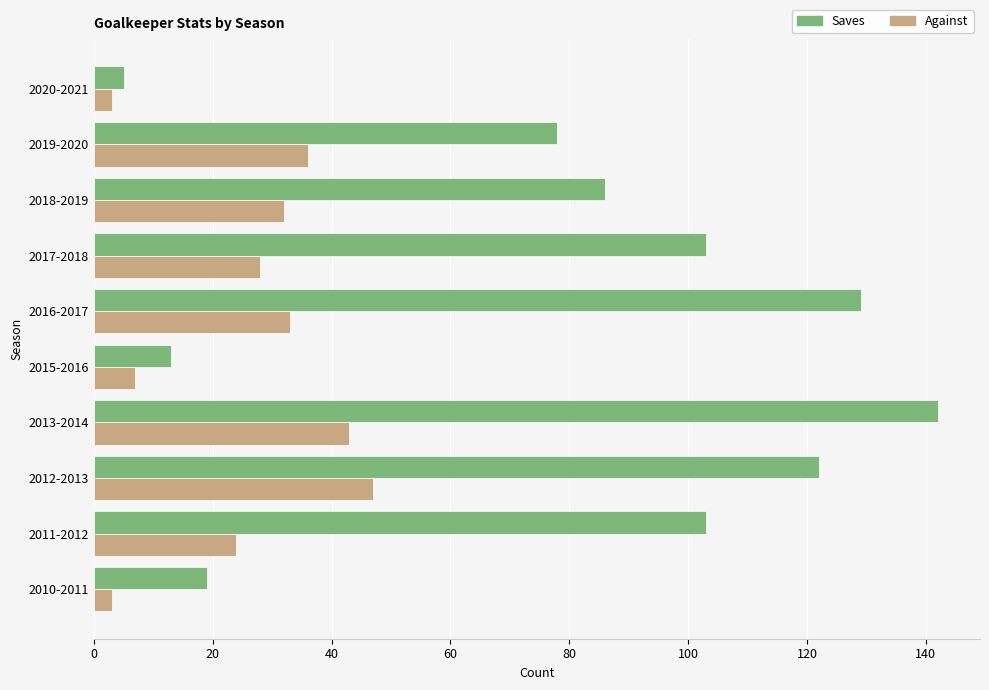

What is the average value of the Against series?

26